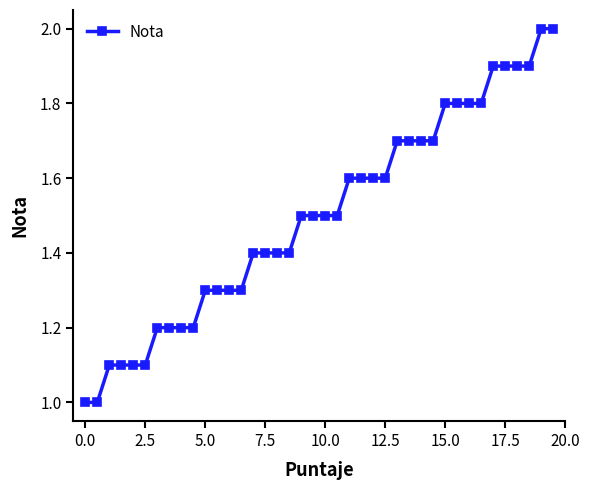

Count the number of categories in the chart.

40